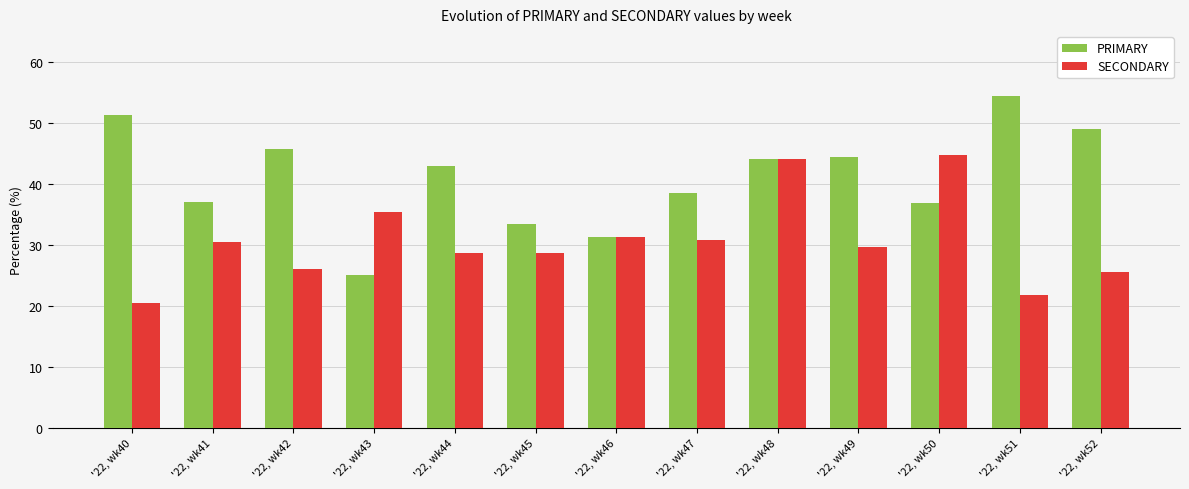

The SECONDARY series shows 26.1 at '22, wk42. True or false?

True